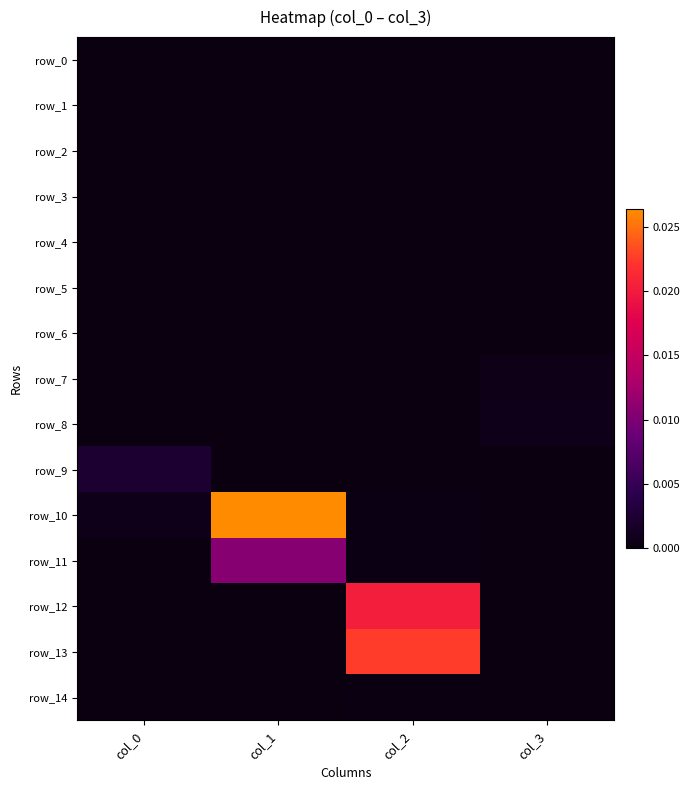

Which series changed the most between col_0 and col_3?

row_9